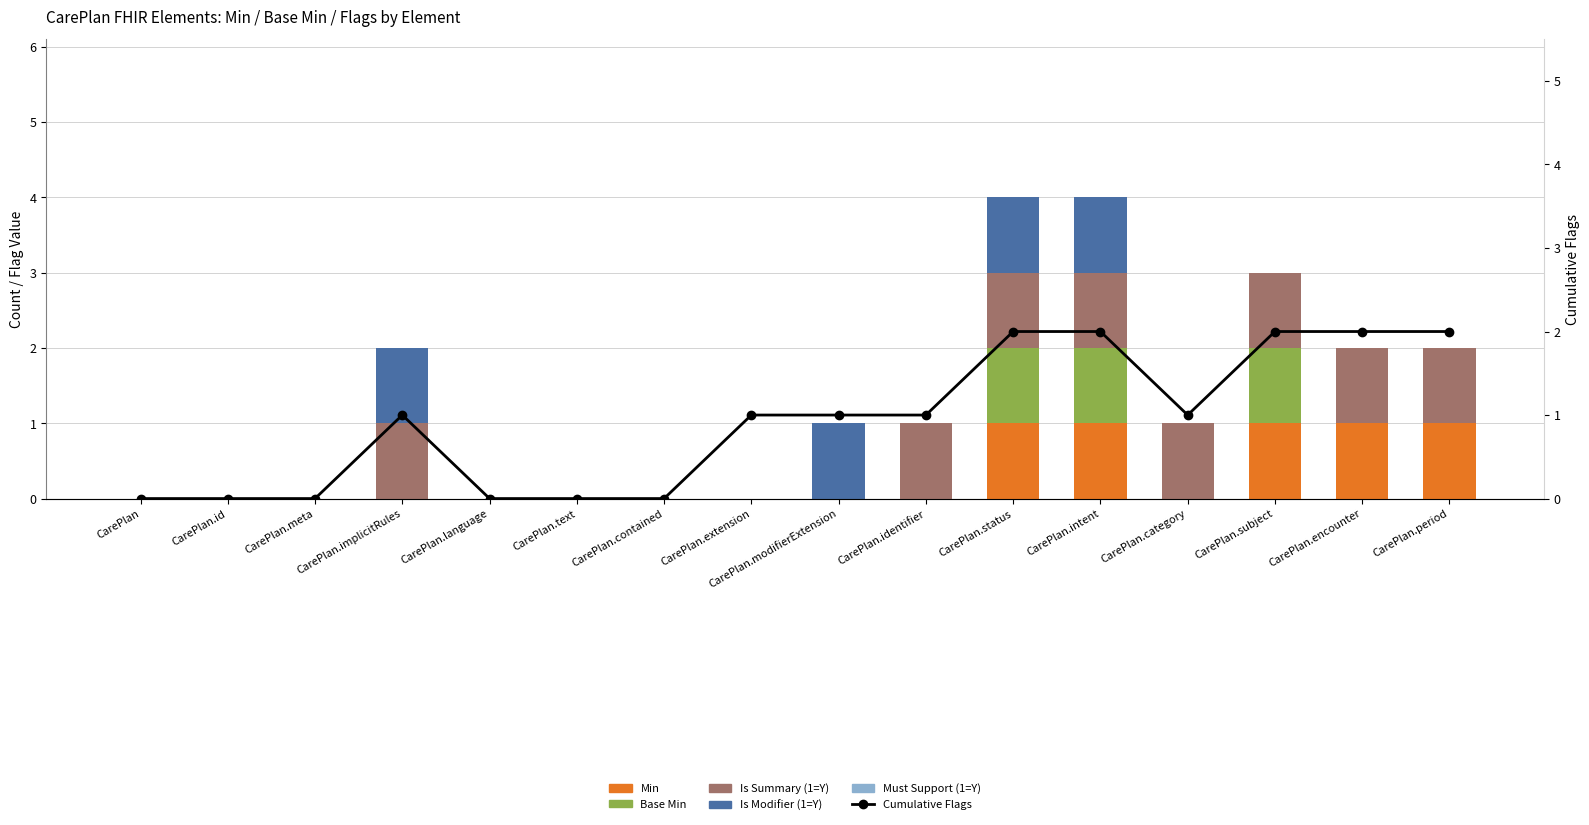

Reading right to left, what are all the values shown in this chart?

Min: 1	1	1	0	1	1	0	0	0	0	0	0	0	0	0	0
Base Min: 0	0	1	0	1	1	0	0	0	0	0	0	0	0	0	0
Is Summary (1=Y): 1	1	1	1	1	1	1	0	0	0	0	0	1	0	0	0
Is Modifier (1=Y): 0	0	0	0	1	1	0	1	0	0	0	0	1	0	0	0
Must Support (1=Y): 0	0	0	0	0	0	0	0	0	0	0	0	0	0	0	0
Cumulative Flags: 2	2	2	1	2	2	1	1	1	0	0	0	1	0	0	0